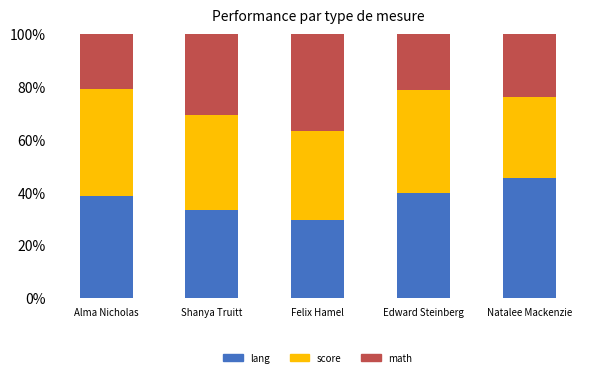

The lang series shows 33.3 at Shanya Truitt. True or false?

True